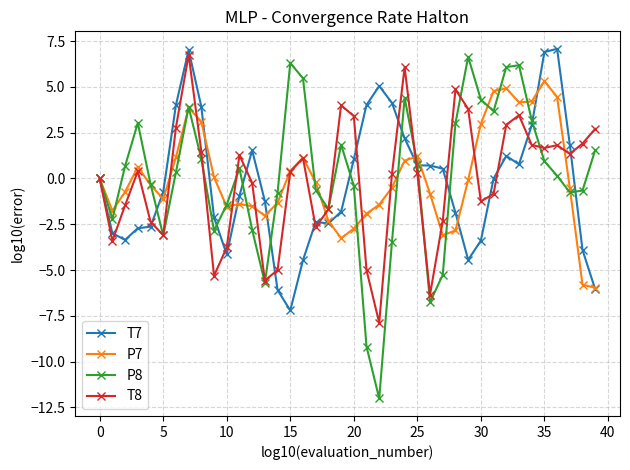

What is the minimum value for P8?

-12.0